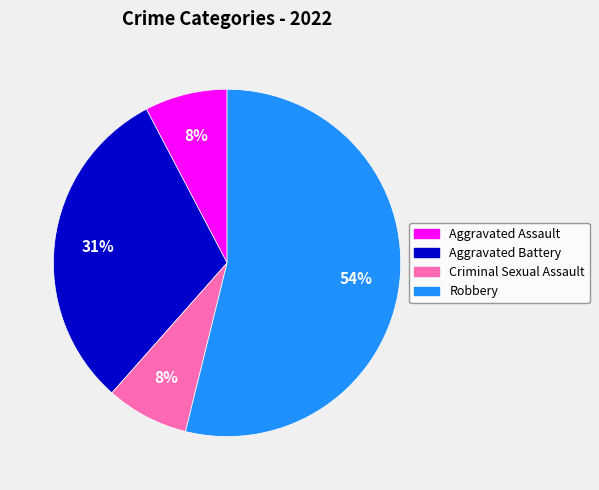

Which slice is the largest?

Robbery